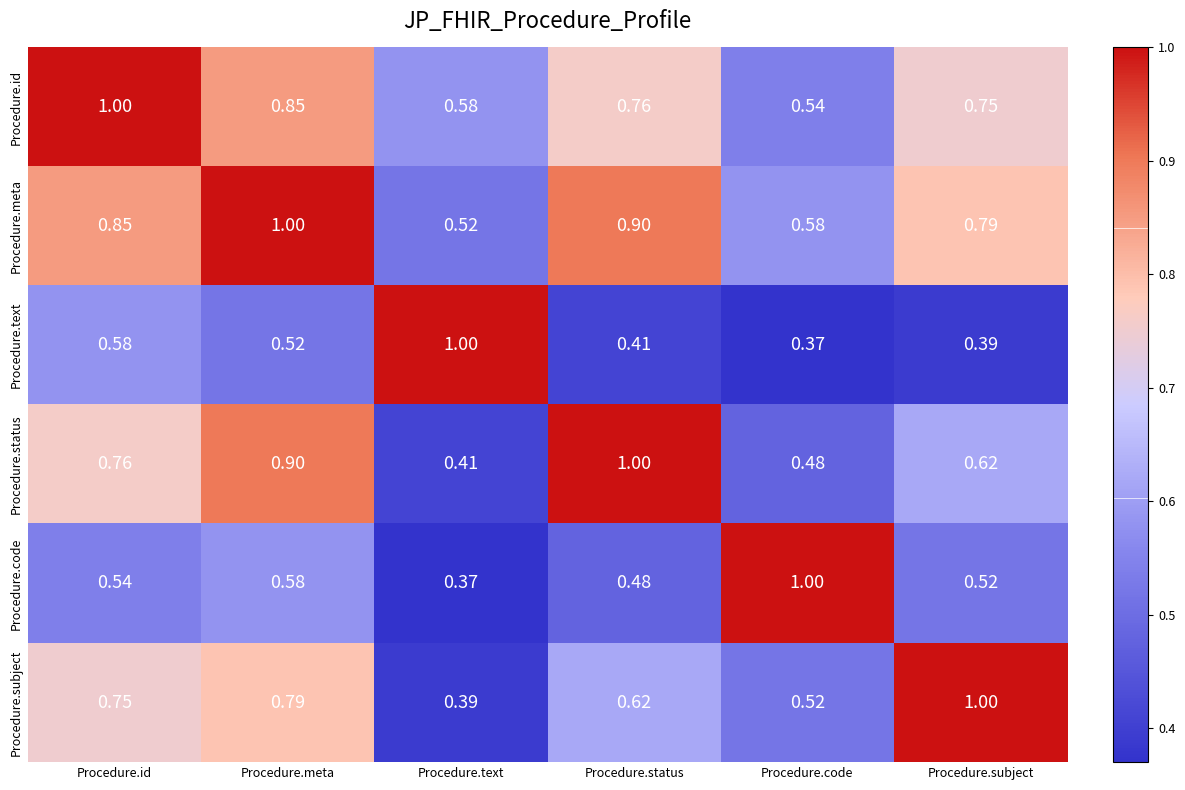

At Procedure.subject, list the series in order from smallest to largest.

Procedure.text, Procedure.code, Procedure.status, Procedure.id, Procedure.meta, Procedure.subject